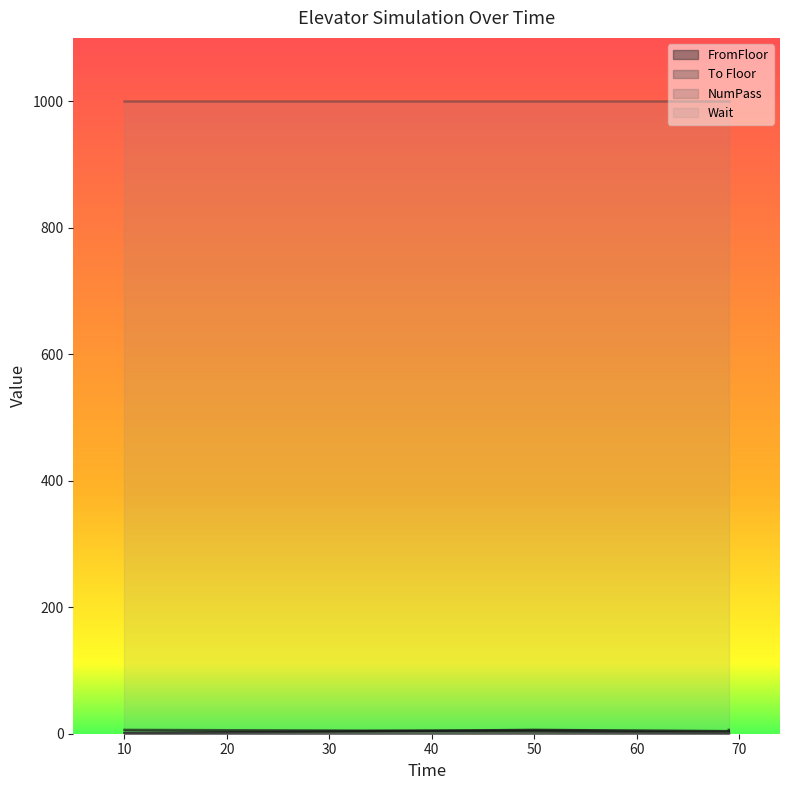

True or false: To Floor and FromFloor cross at least once.

True